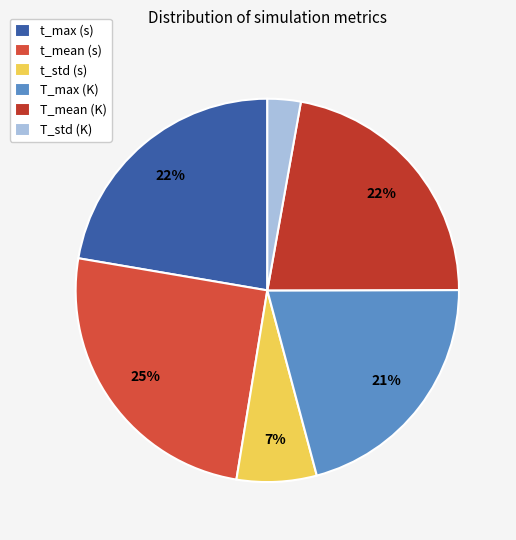

Count the number of slices in the pie.

6